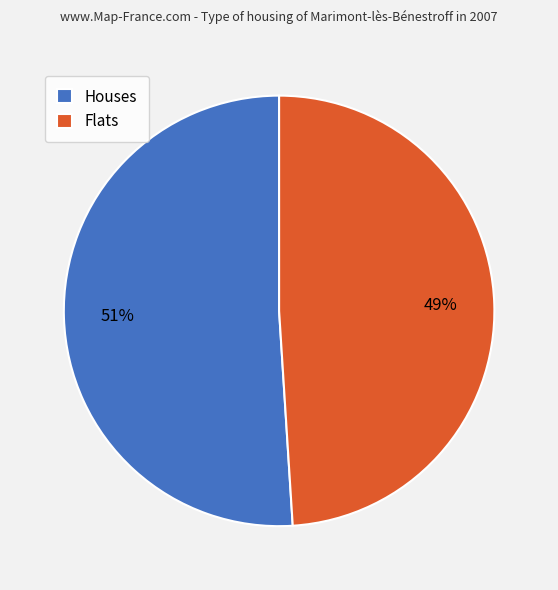

True or false: Flats accounts for 63% of the total.

False